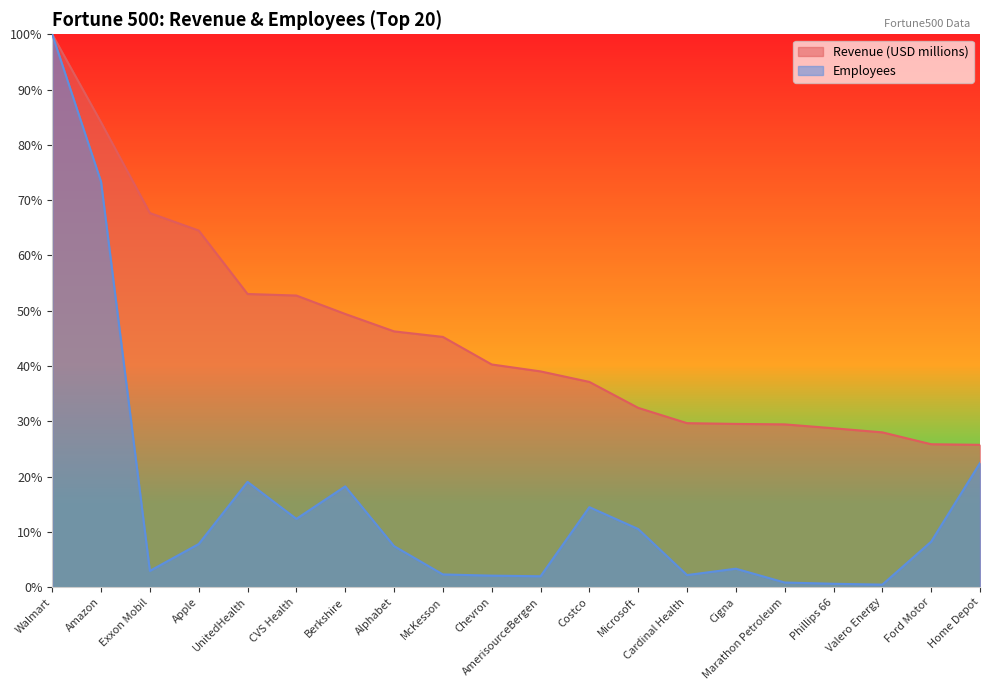

At which category does Employees reach its first local valley?

Exxon Mobil